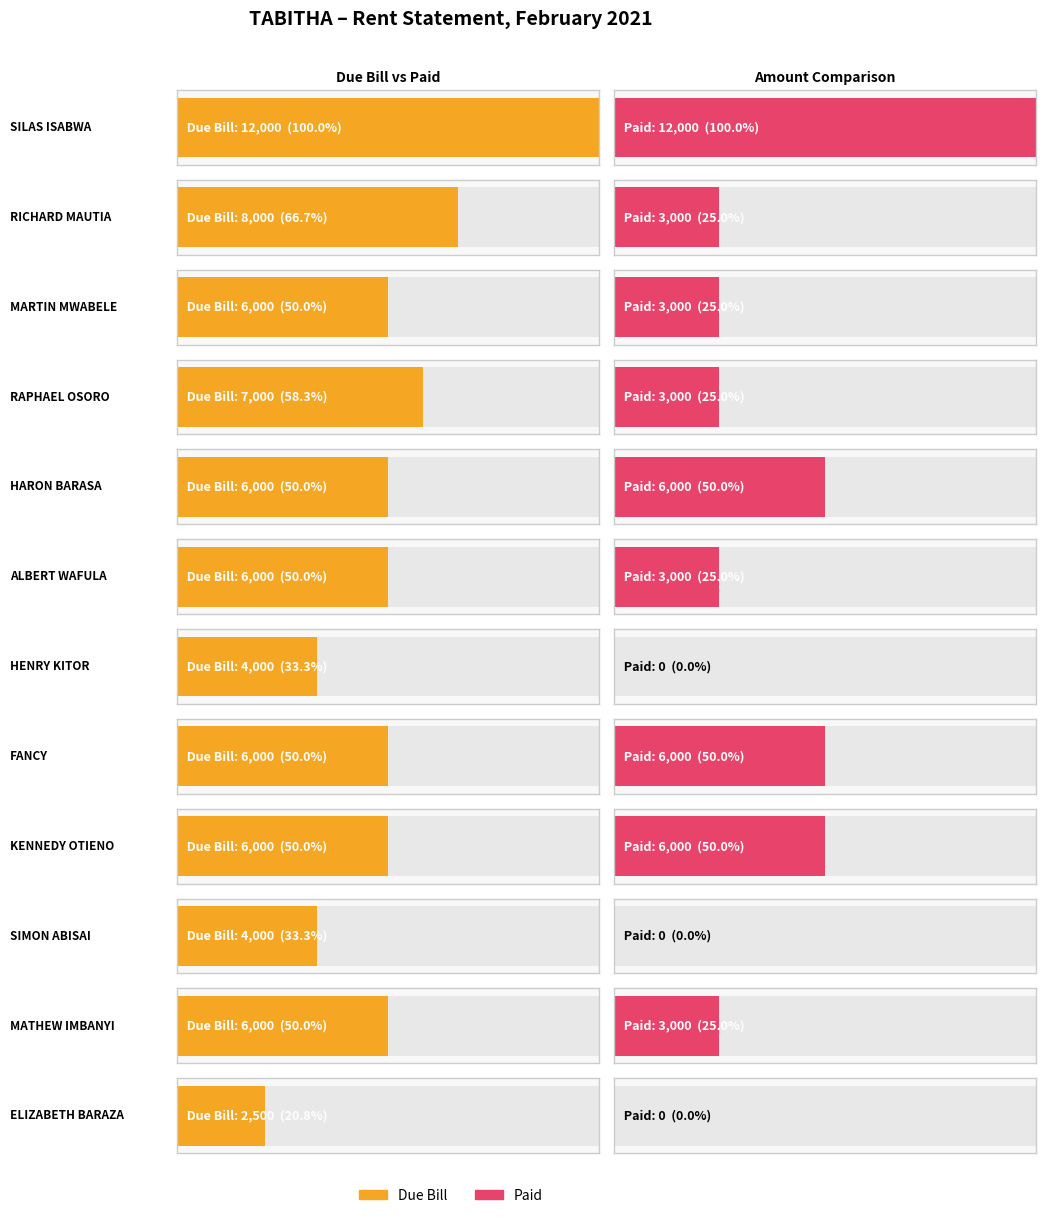

The value of DUE BILL at KENNEDY OTIENO is 3902. True or false?

False